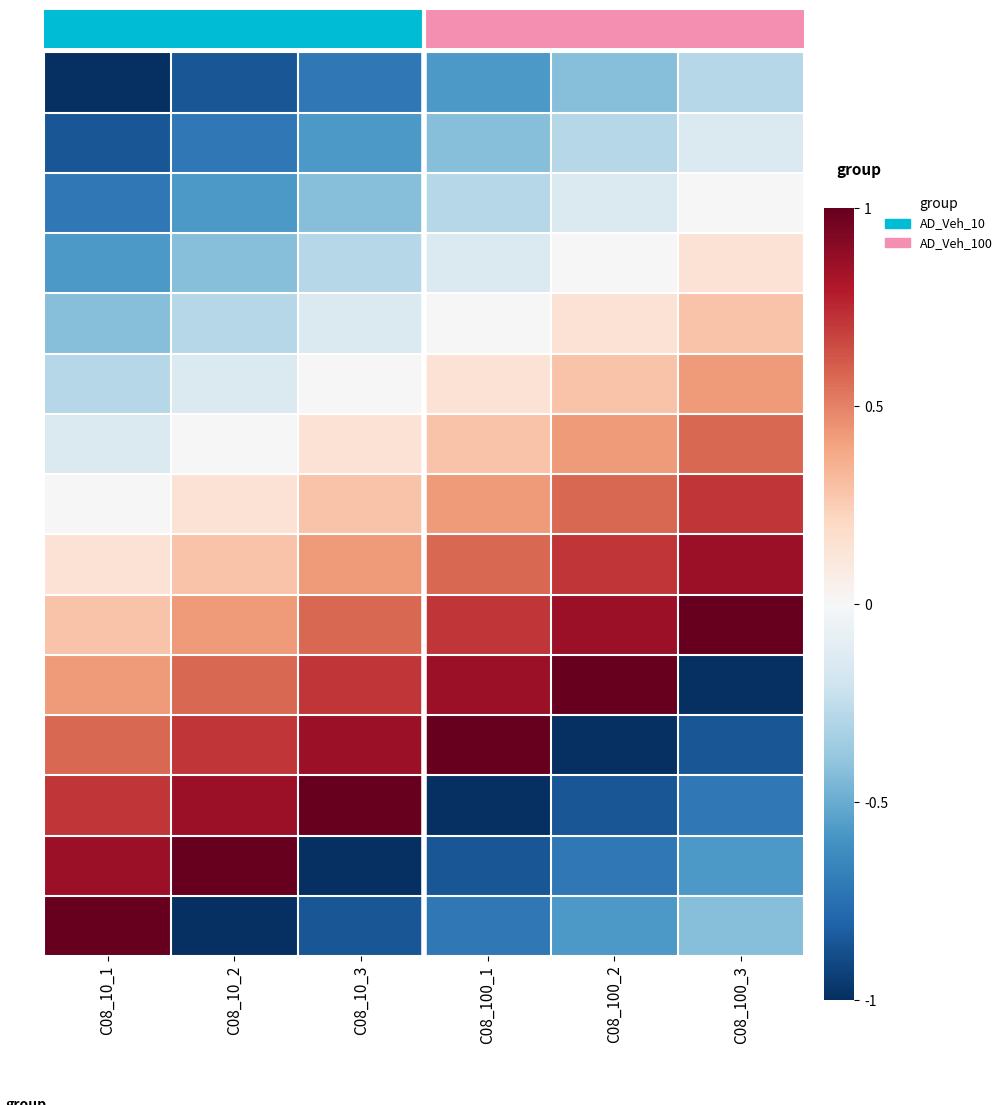

At how many categories does at least one series exceed 0?

6